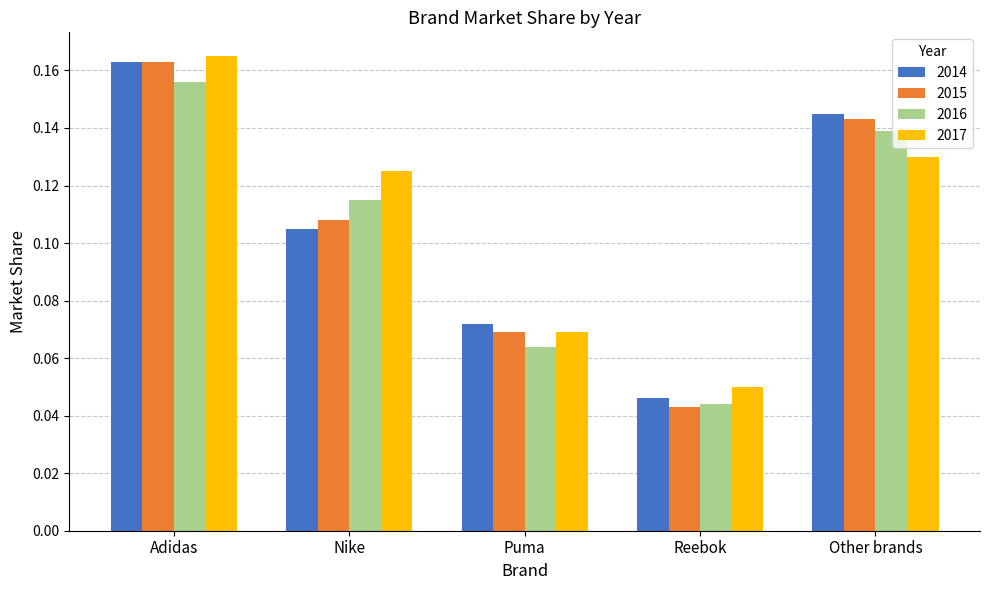

Is the value of 2015 at Adidas greater than the value of 2016 at Other brands?

Yes